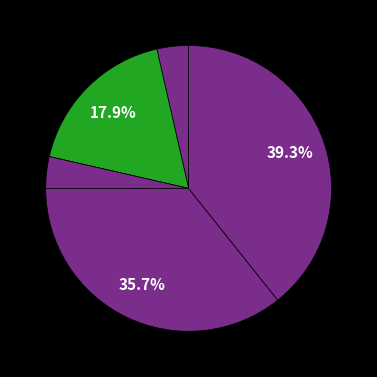

Which slice is the smallest?

Arson